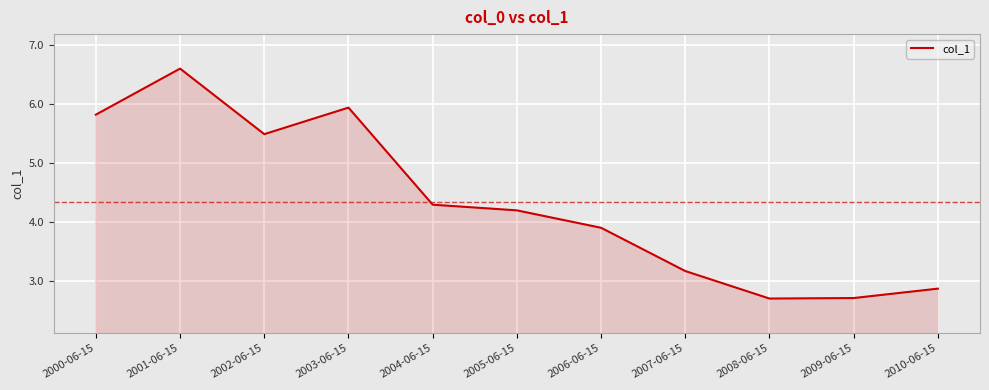

What is the approximate value at 2000-06-15?

5.8